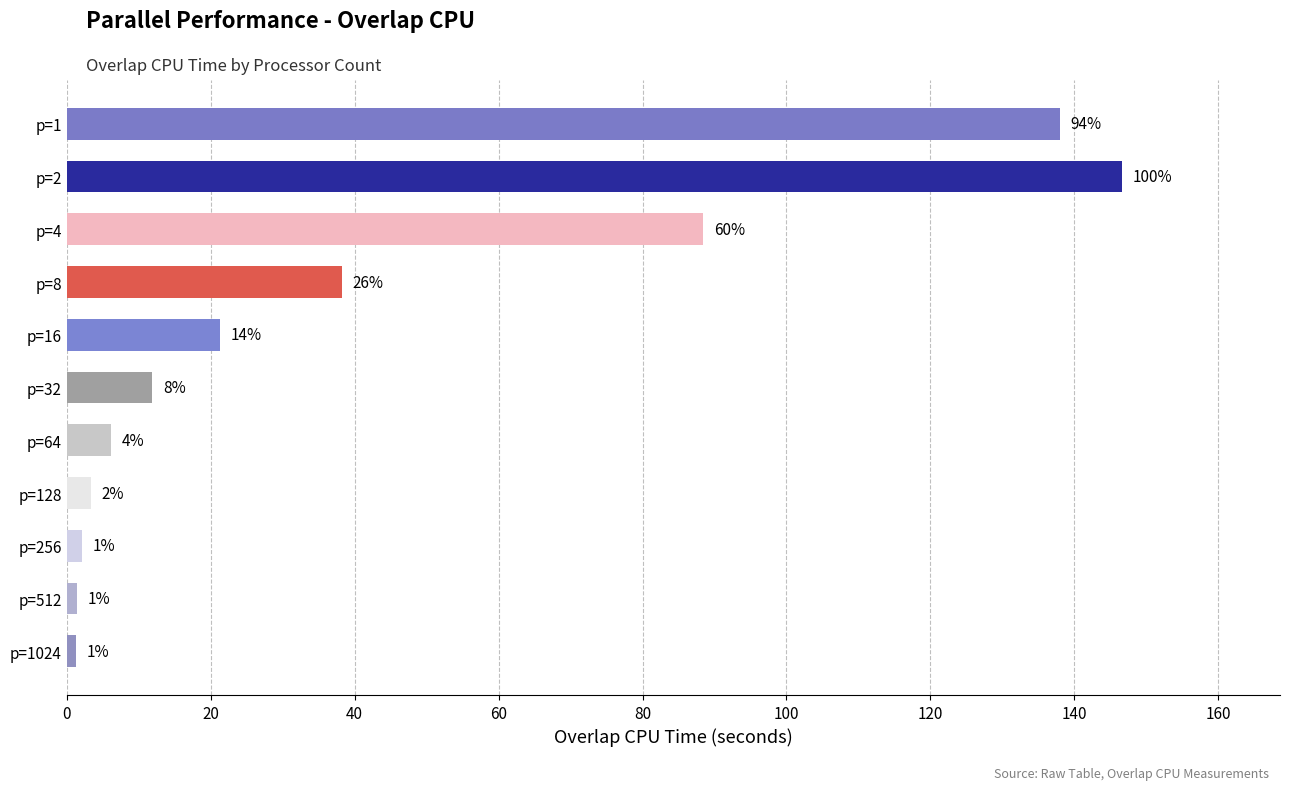

Are the bars horizontal?

Yes